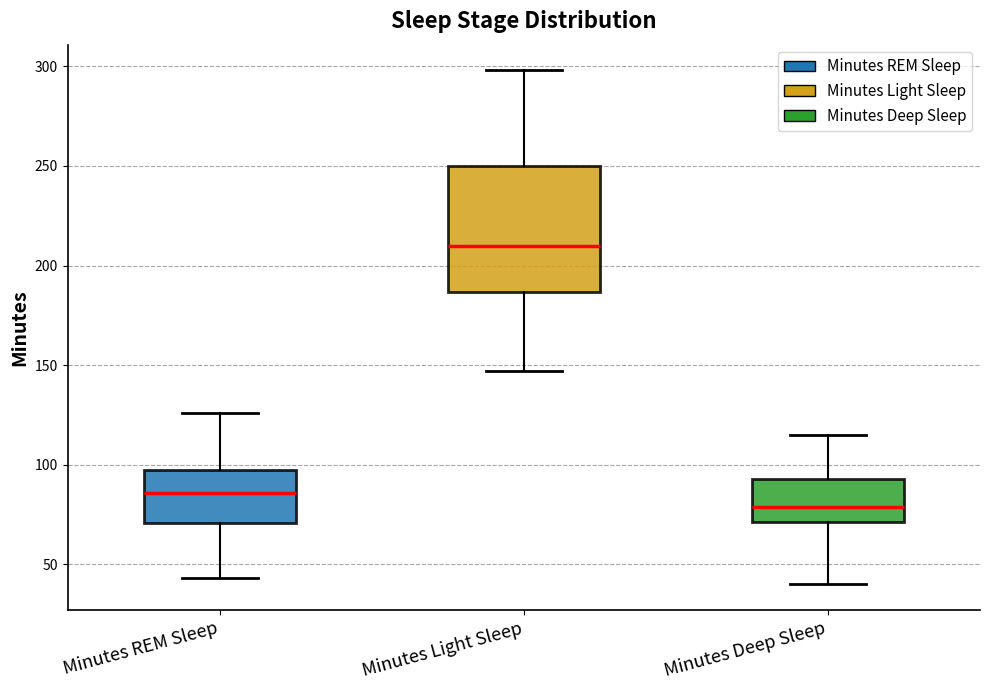

Reading left to right, read every box against the y-axis: the position of its median line, the range the box covers, and the ends of its whiskers. The values are not printed on the chart, so give them approximately, as read against the axis.

Minutes REM Sleep: median 85, box 70 to 100, whiskers 45 to 125
Minutes Light Sleep: median 210, box 185 to 250, whiskers 145 to 300
Minutes Deep Sleep: median 80, box 70 to 95, whiskers 40 to 115